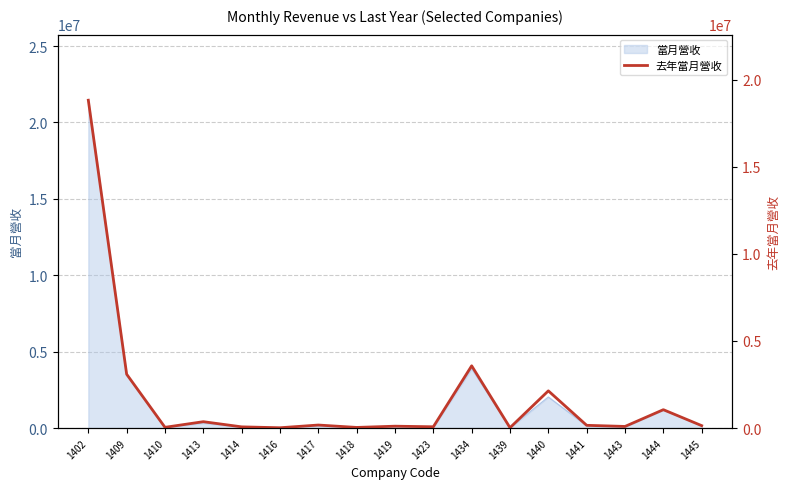

How many data points are above 140672?

8